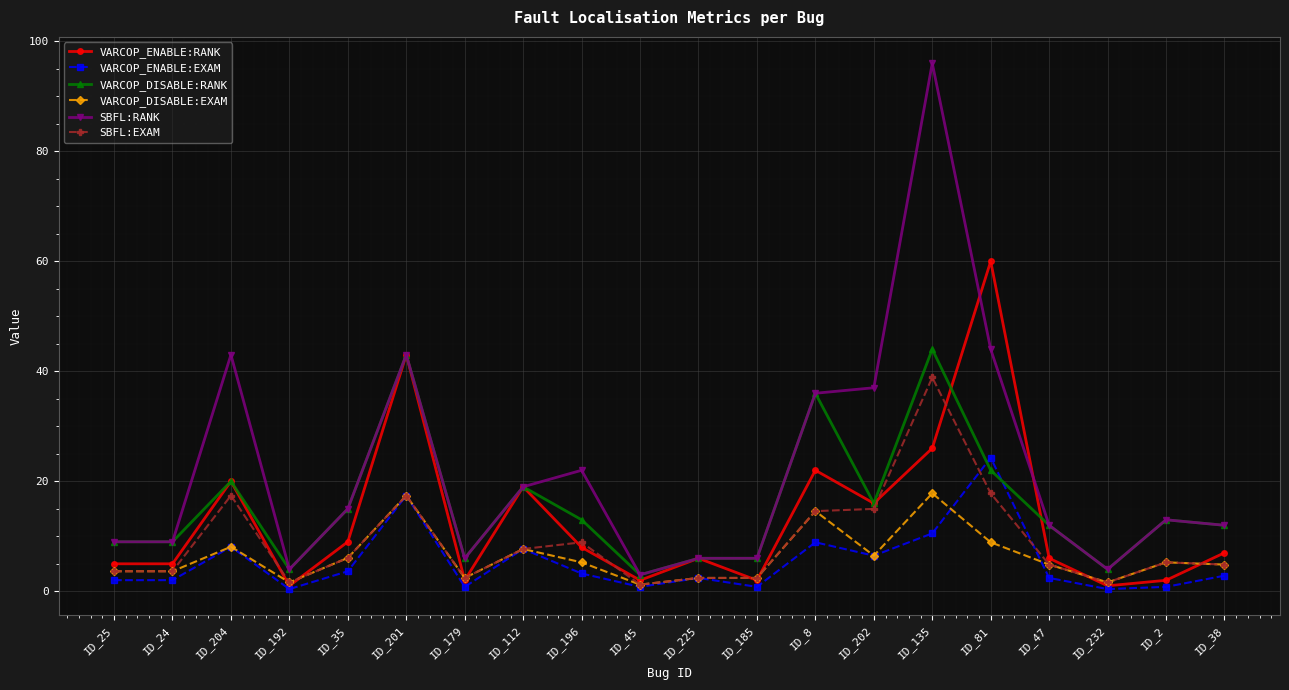

Is it true that SBFL:EXAM equals 24.9 at ID_8?

False